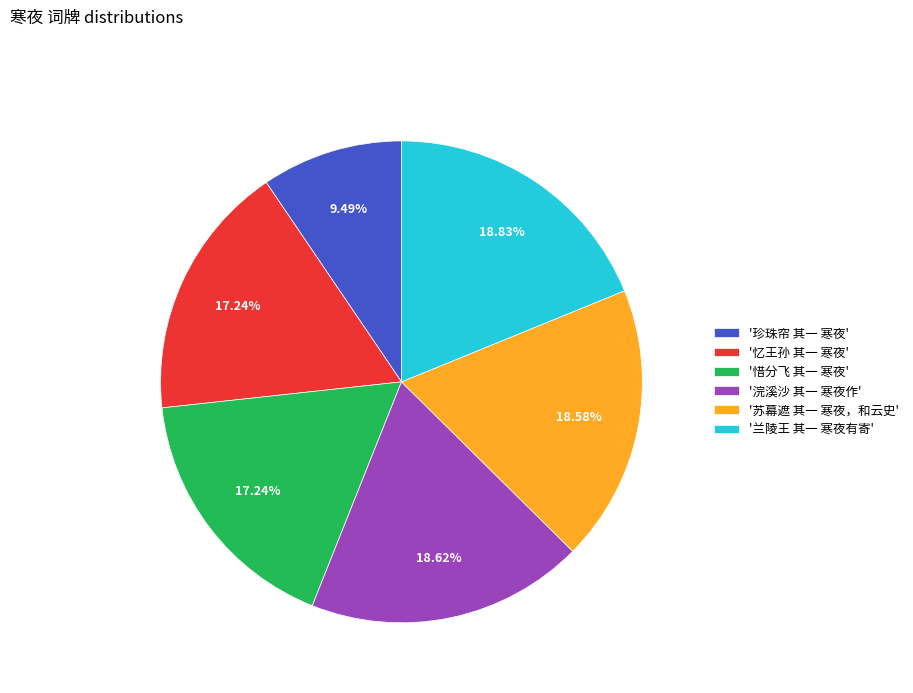

Is there any slice that represents more than half of the pie?

No